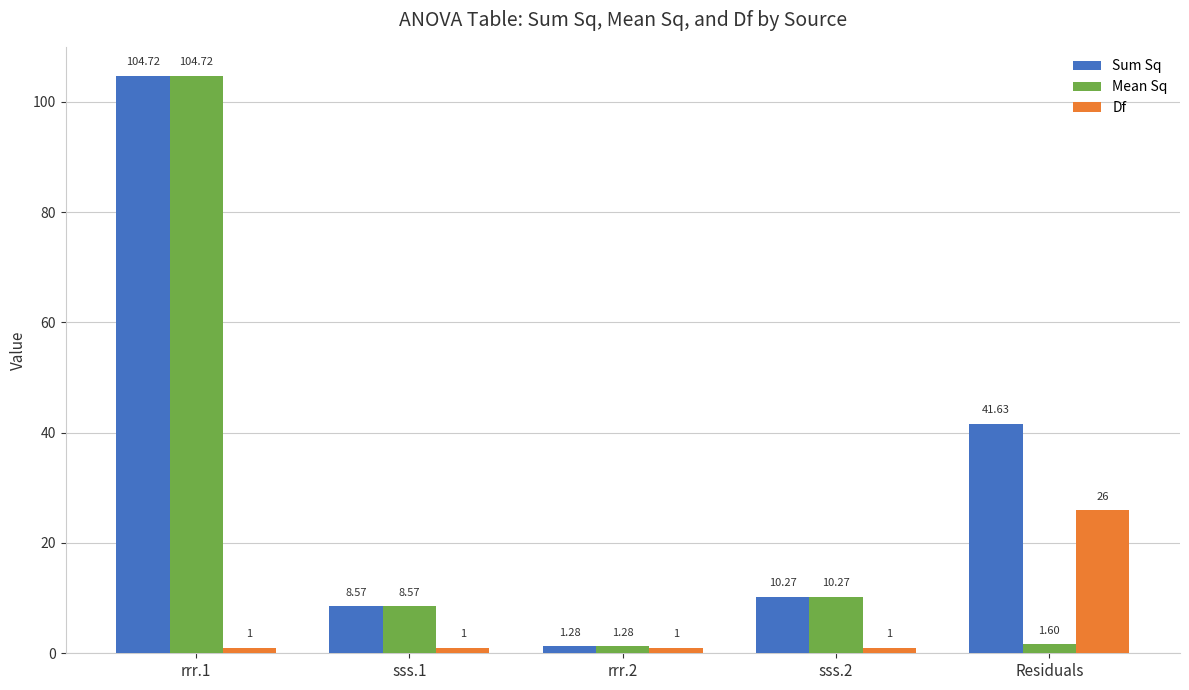

Rank the series by their average value, from highest to lowest.

Sum Sq, Mean Sq, Df